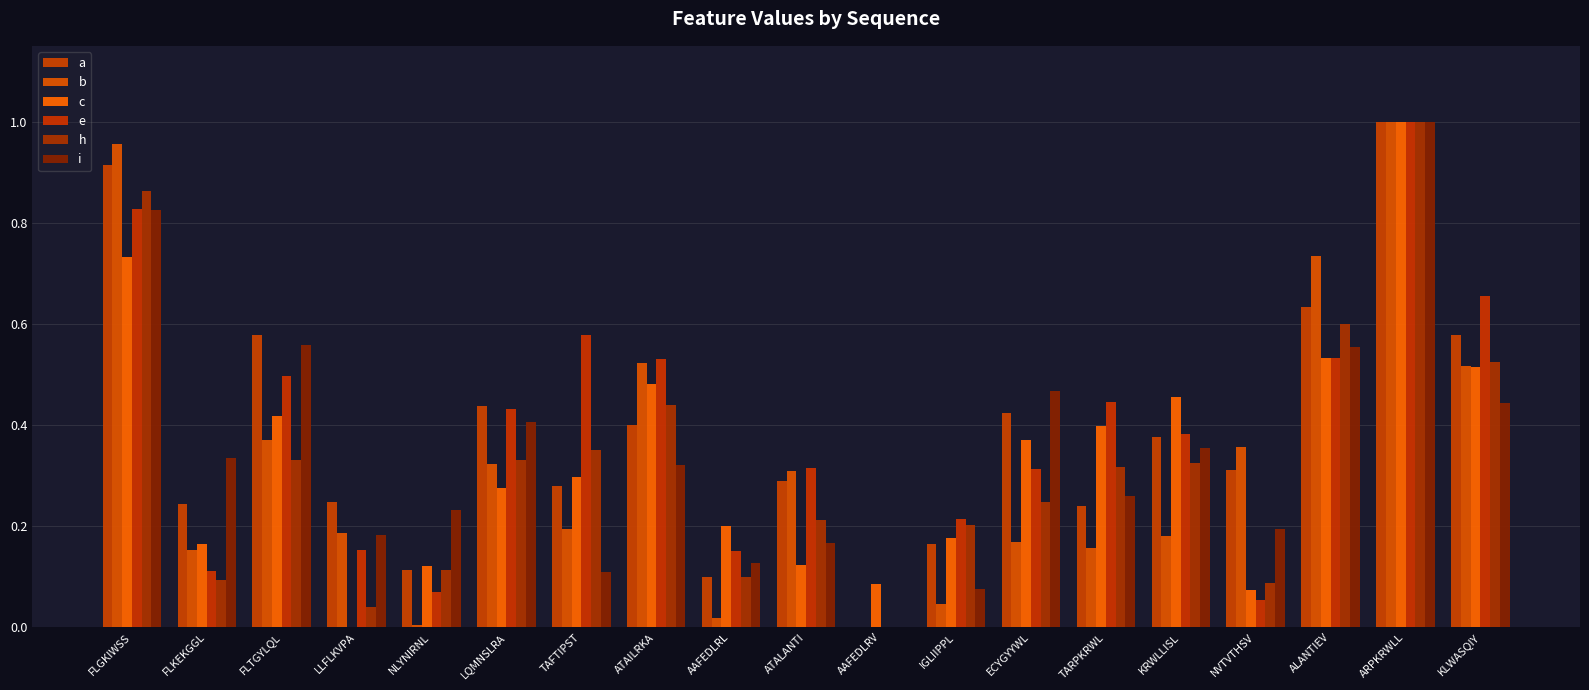

How many data points in a are above 0?

18